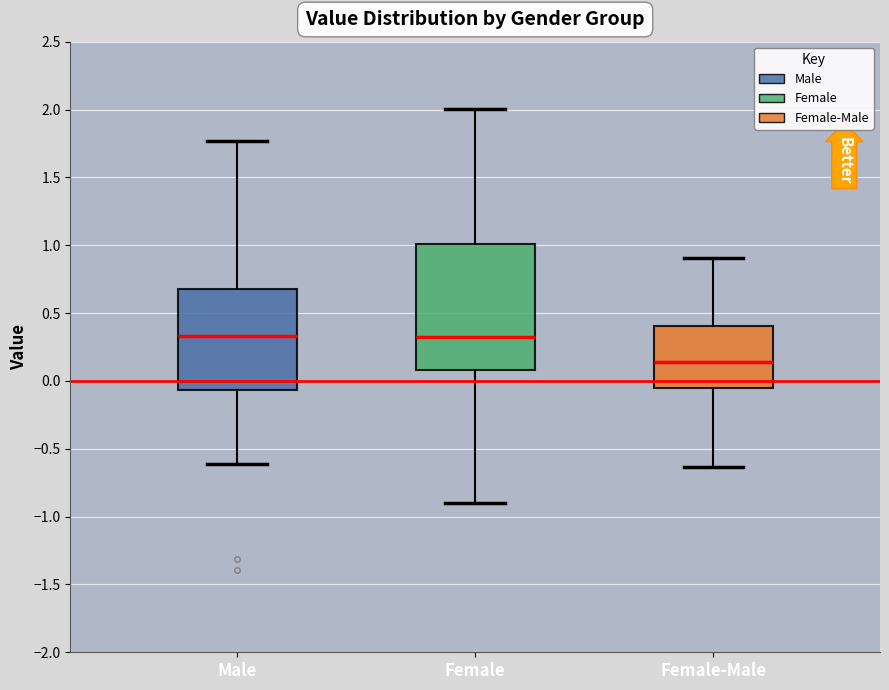

Where is the upper edge of the box for Female-Male on the y-axis? The values are not printed on the chart, so give them approximately, as read against the axis.

0.40